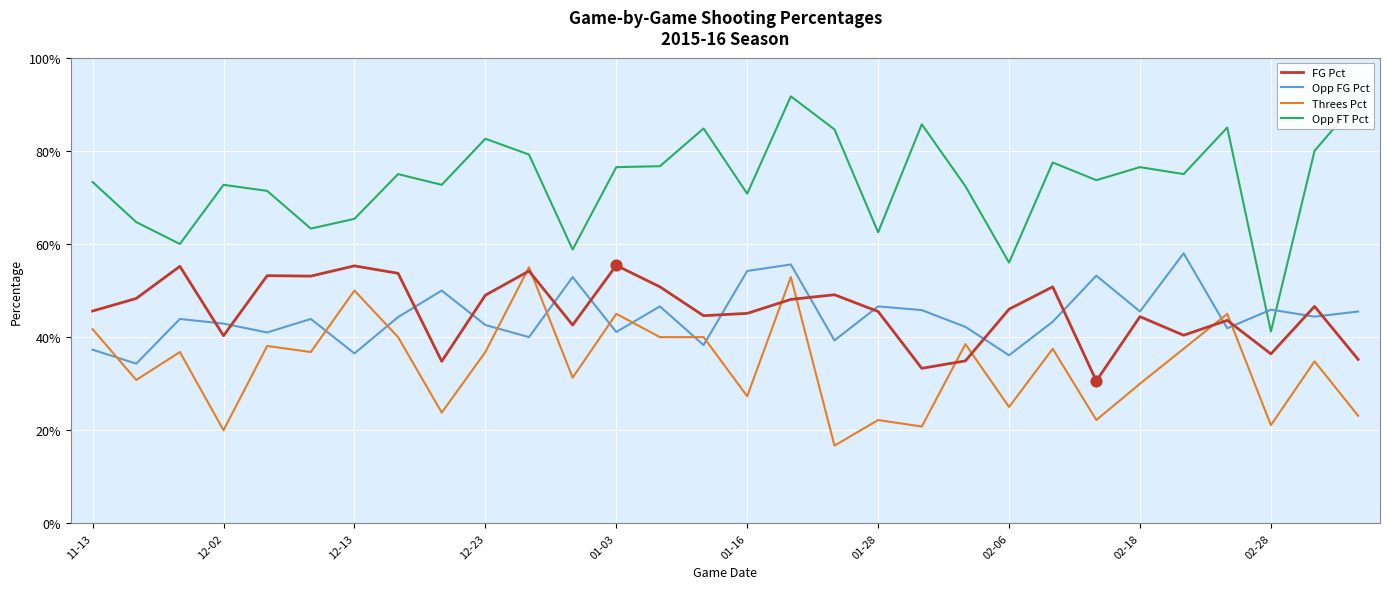

What are all the series names shown in the legend?

FG Pct, Opp FG Pct, Threes Pct, Opp FT Pct